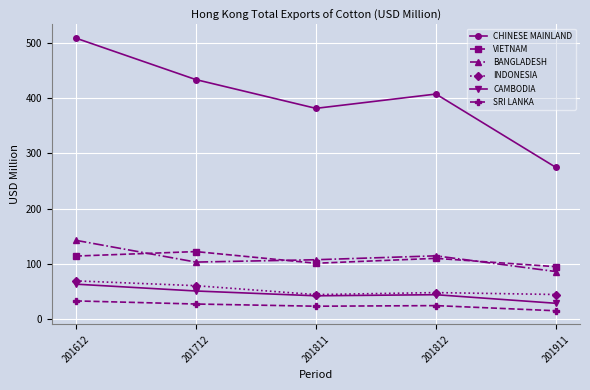

Where do VIETNAM and BANGLADESH first cross each other?

201612 and 201712